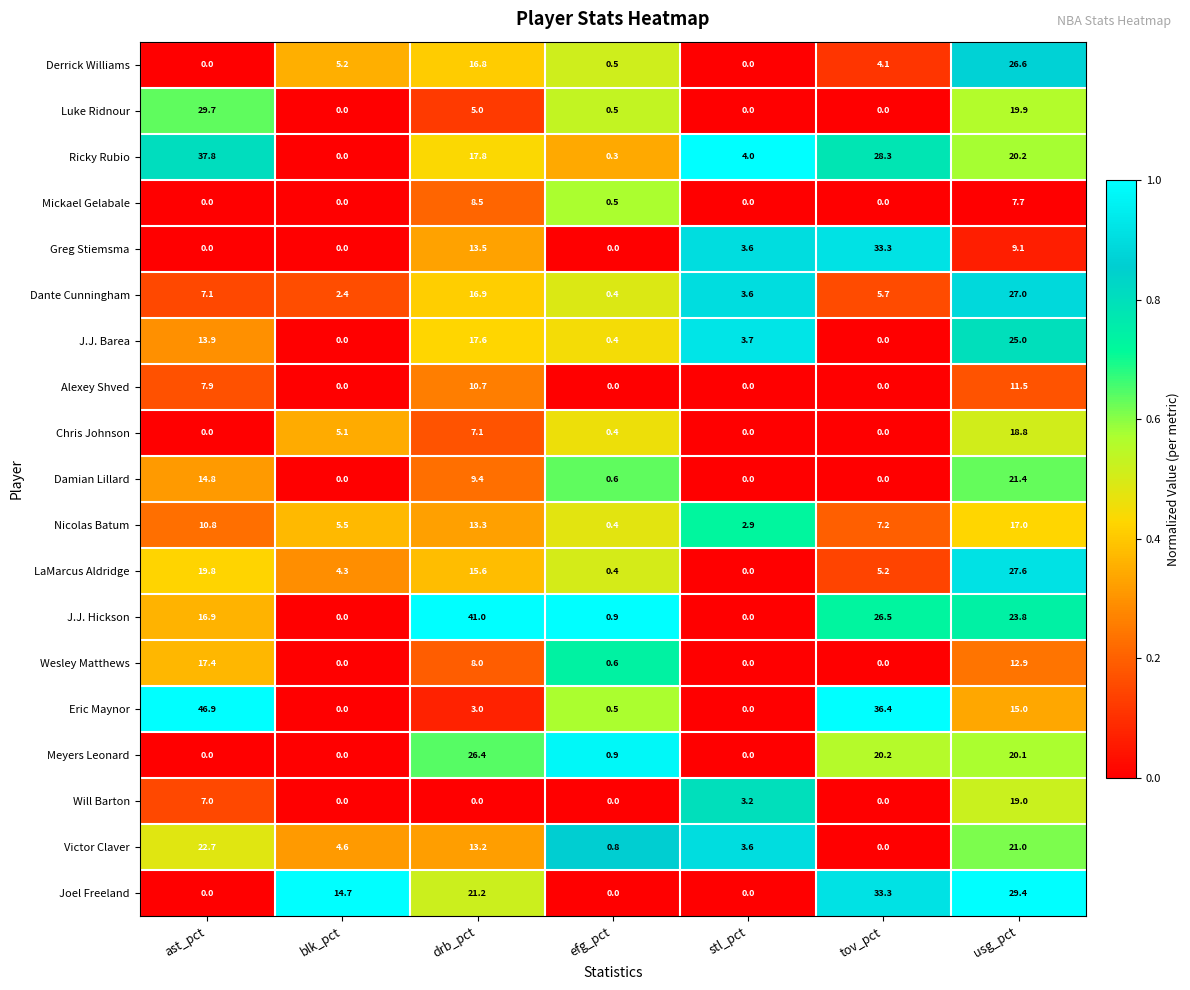

What is the difference between the maximum and second lowest values in the Joel Freeland series?

33.3